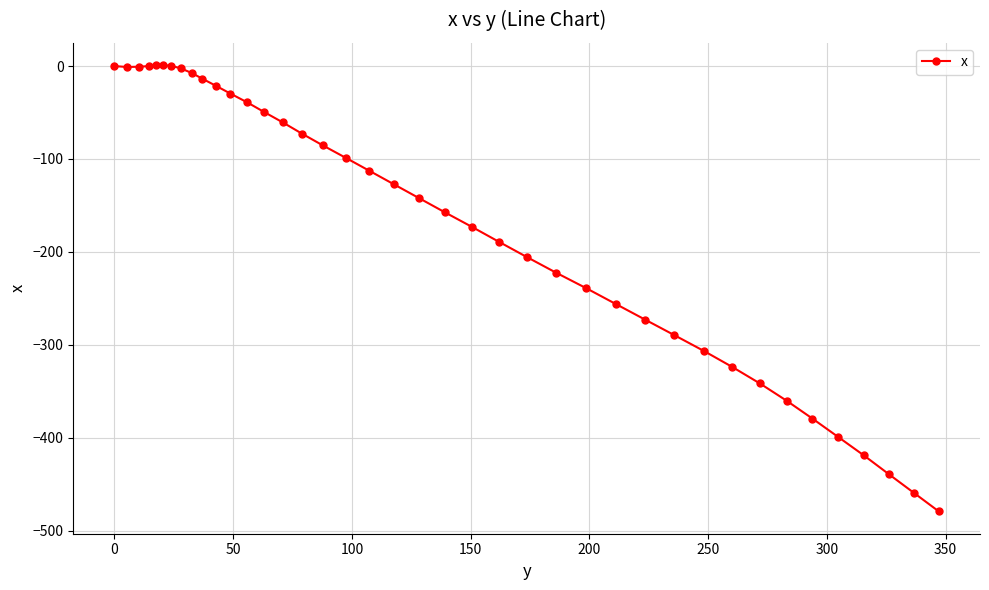

What is the value of the 29th point from the left?

-272.9